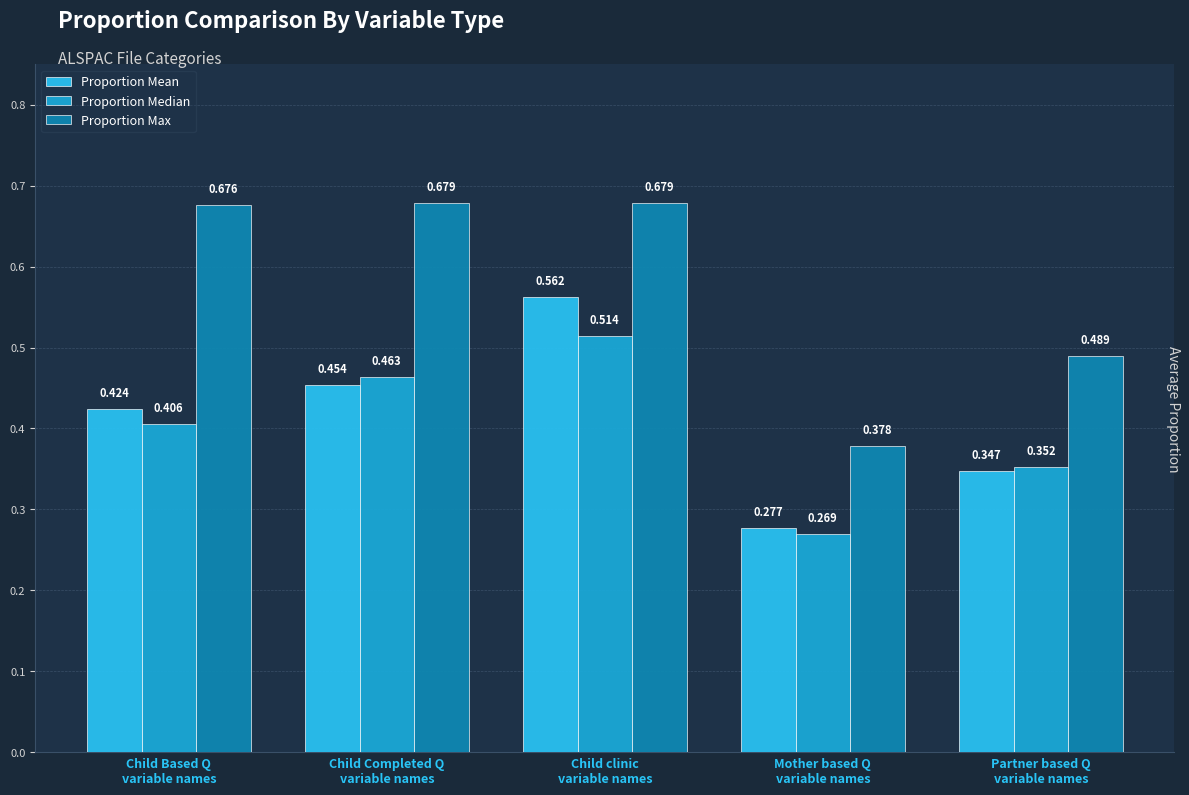

How many bars are there in each group?

3